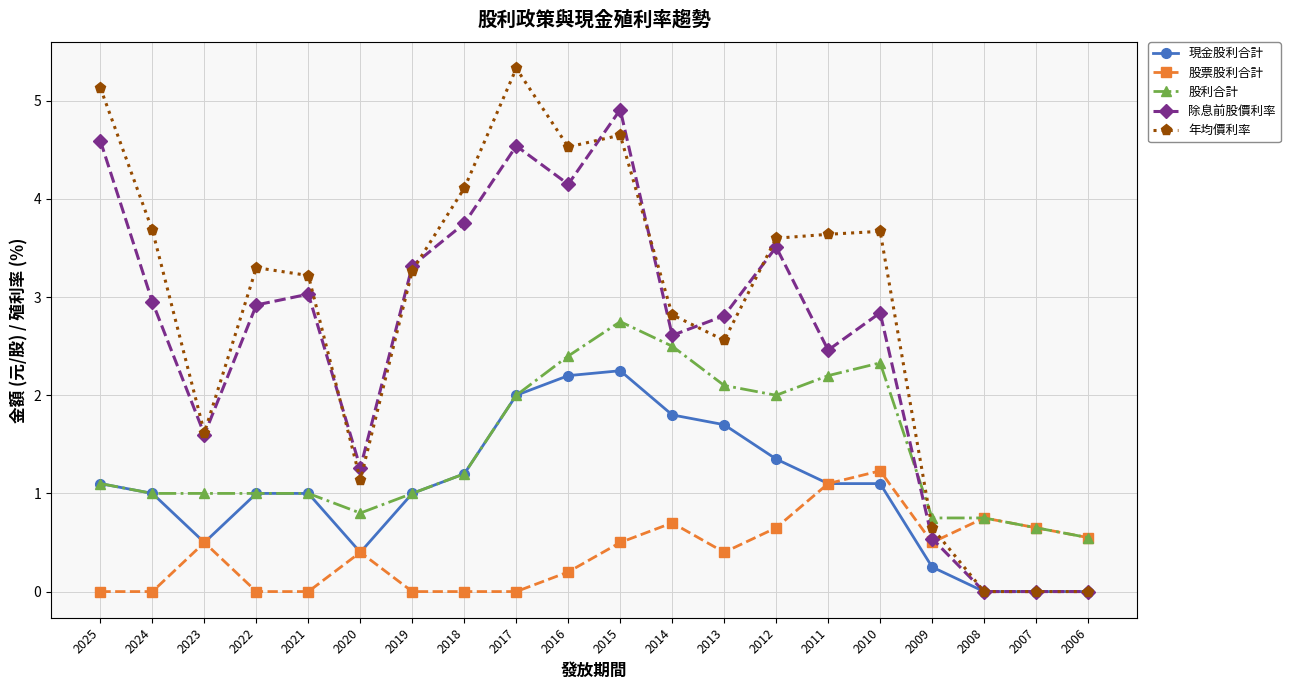

Which series changed the most between 2017 and 2012?

年均價利率